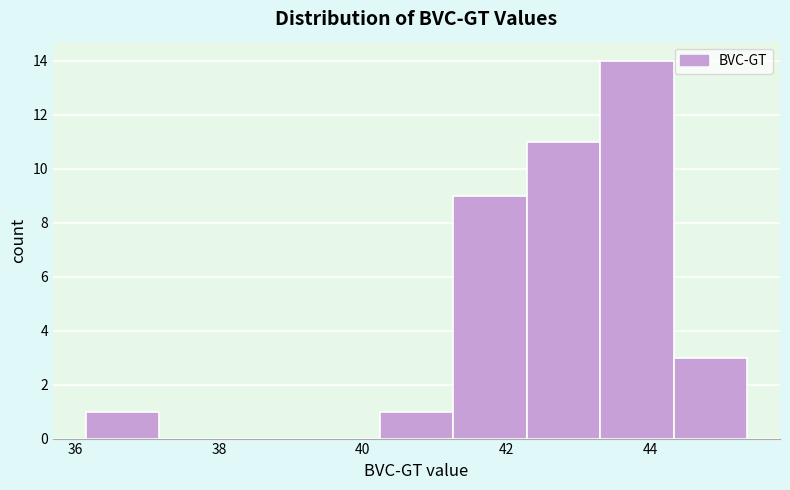

How tall is the bar that spans 41.2 to 42.2 on the x-axis? Neither the bar edges nor the heights are printed on the chart, so give them approximately, as read against the axes.

9